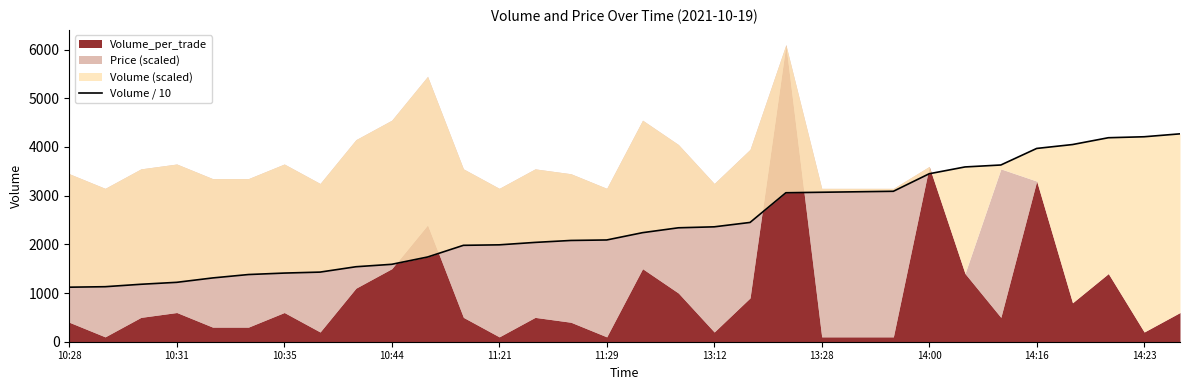

What is the ratio of the value at 11:29 to the value at 13:12?

0.9